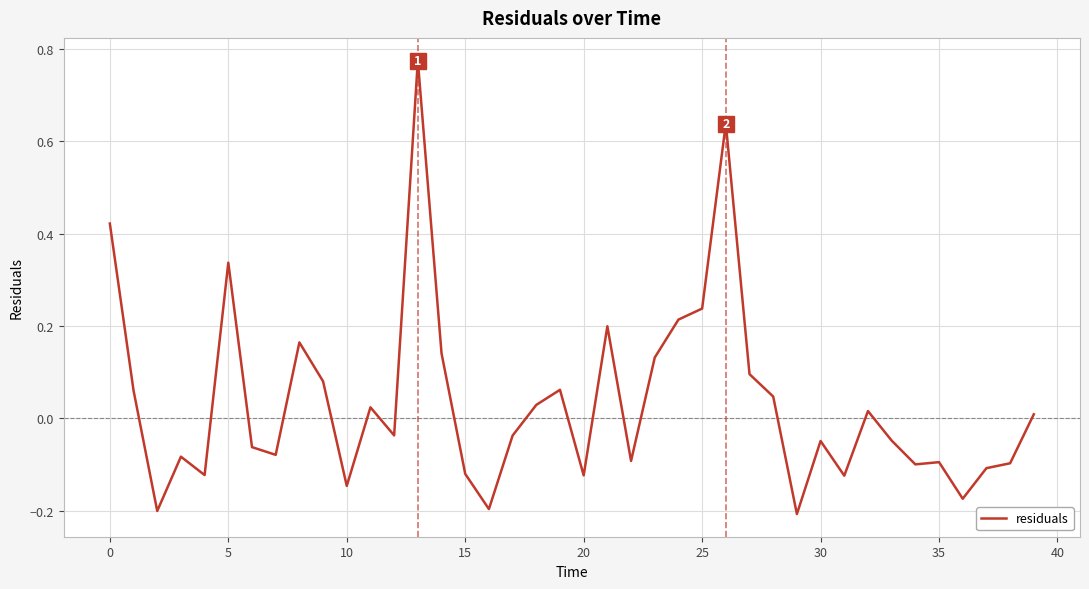

What is the difference between the maximum and minimum values?

1.0